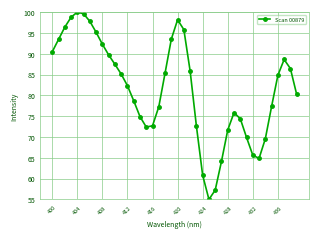

What is the value of the 36th point from the left?

77.3